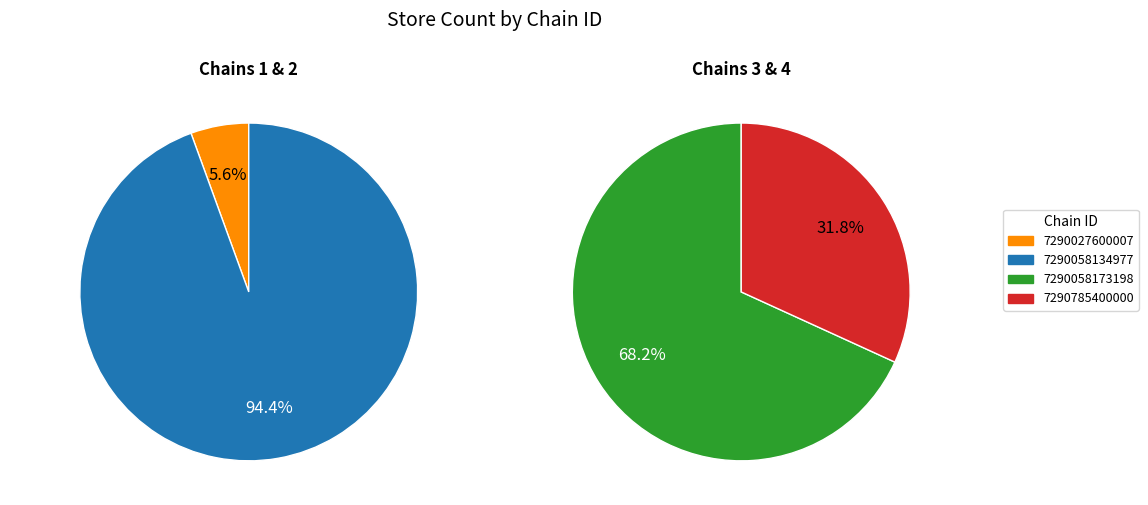

What is the smallest slice in the pie chart?

7290027600007